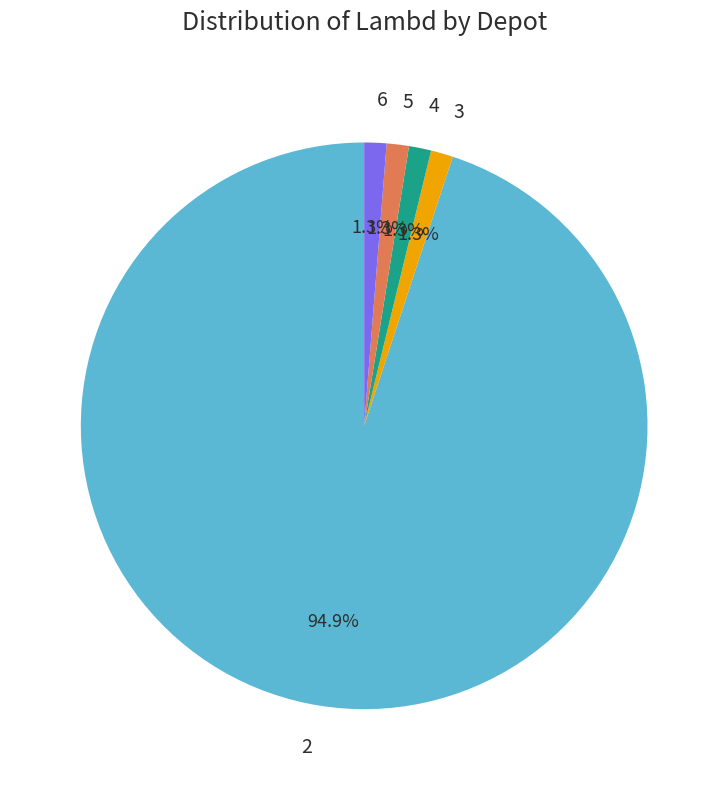

To the nearest percent, what is the combined percentage of 4 and 6?

3%